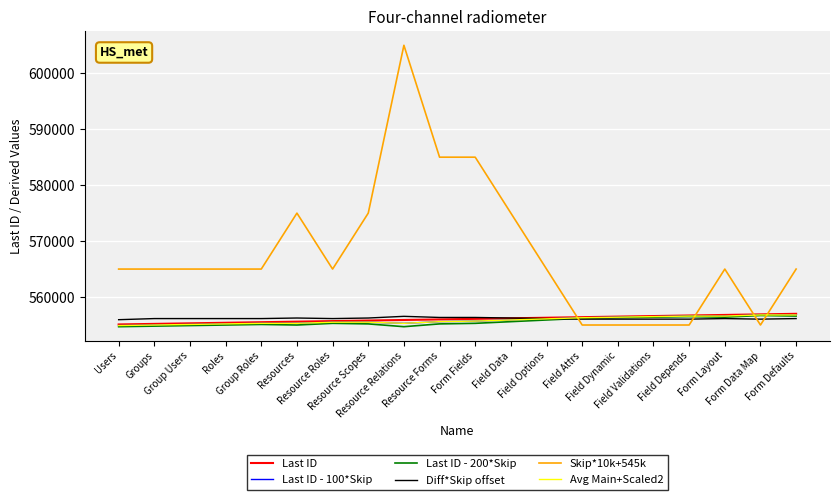

Does the chart display data point markers on the line(s)?

No